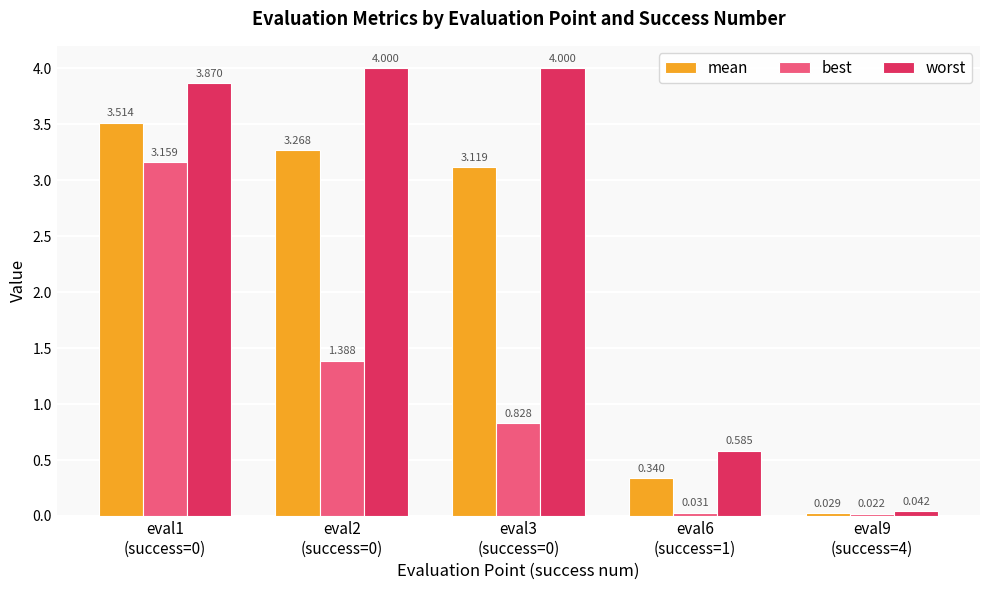

What is the spread (max minus min) of values at eval2
(success=0)?

2.6